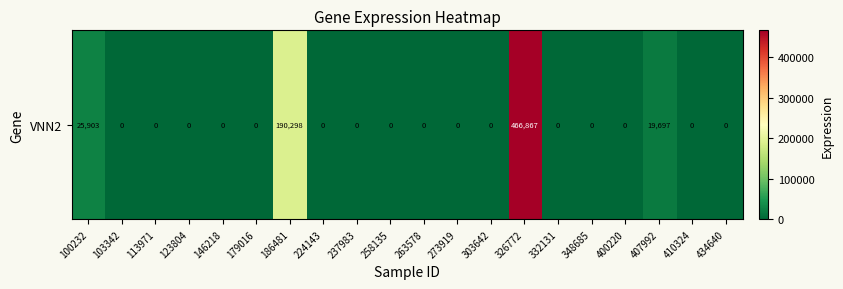

What is the greatest value displayed?

466867